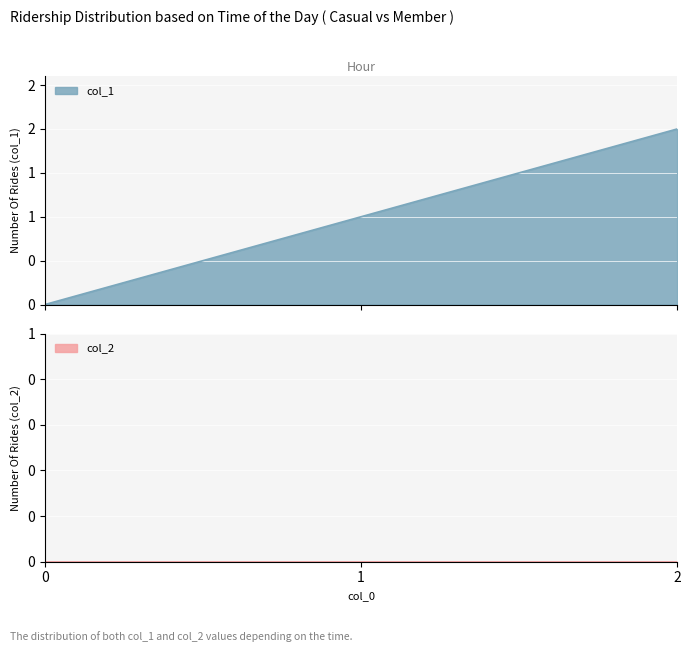

Where does the data first go above 1?

2